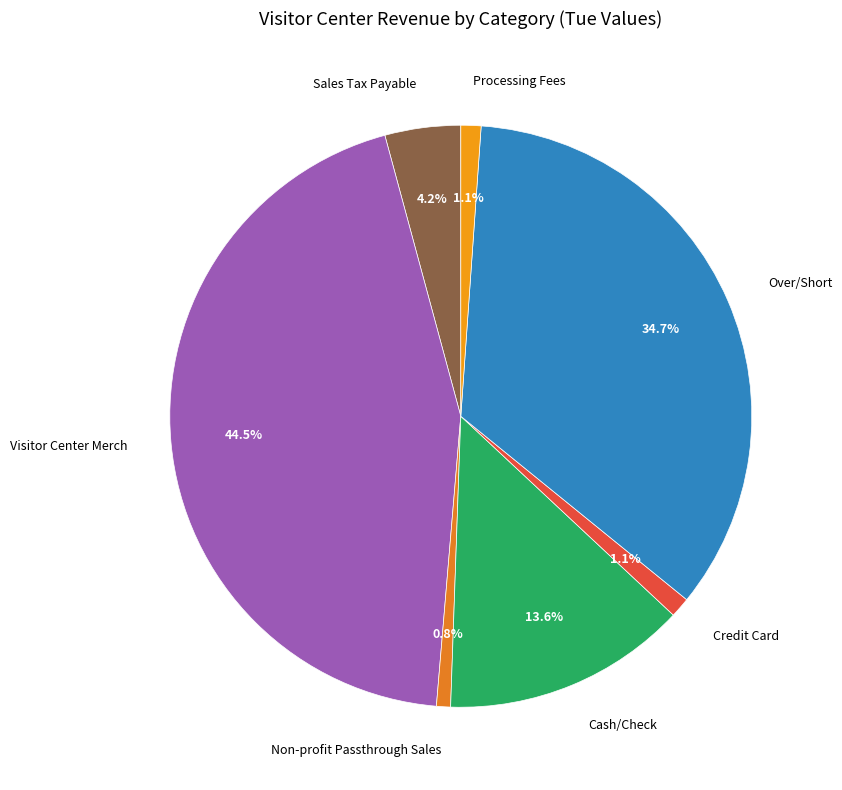

To the nearest percent, what percentage of the pie is Processing Fees?

1%